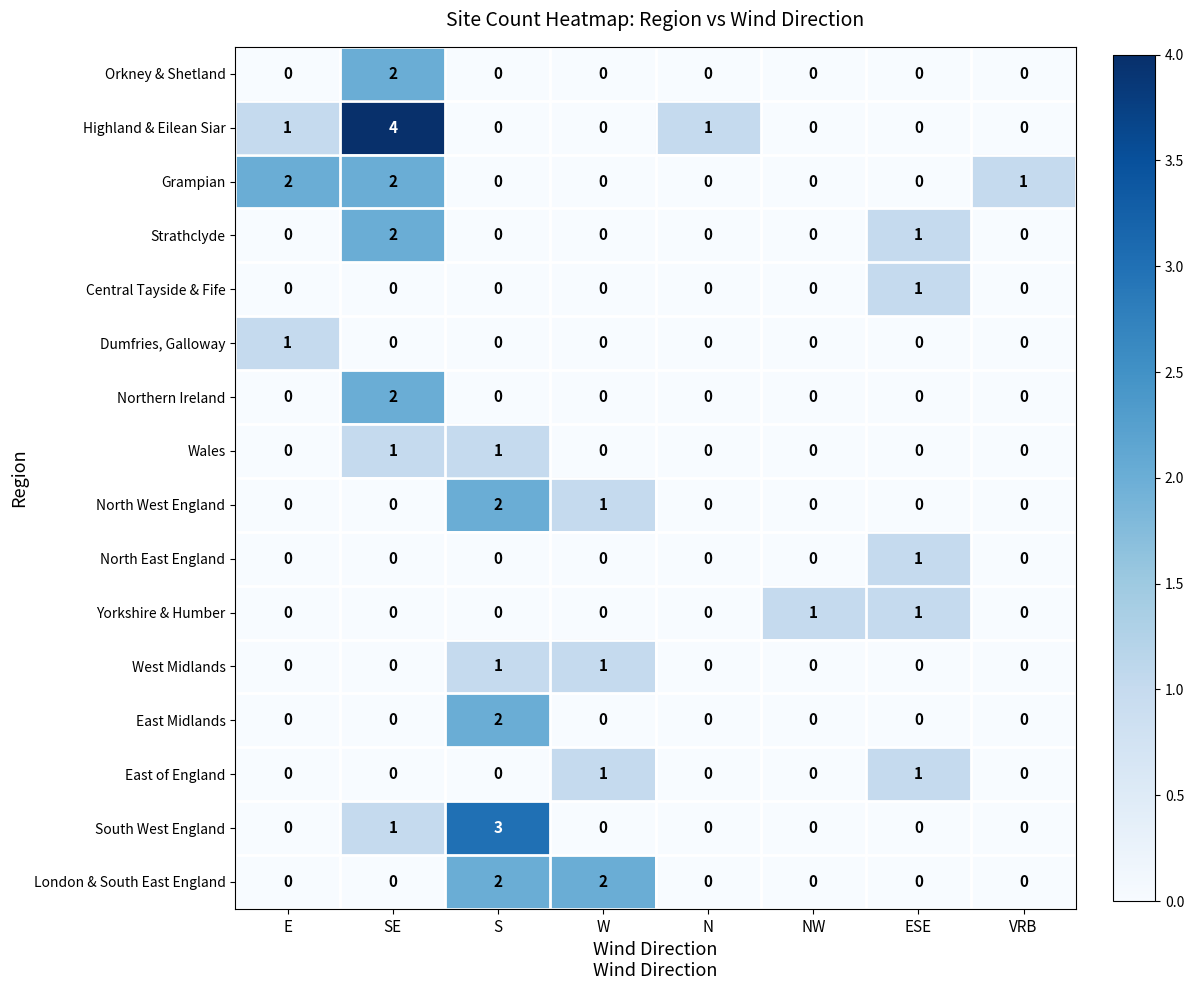

Which series changed the most between W and NW?

London & South East England